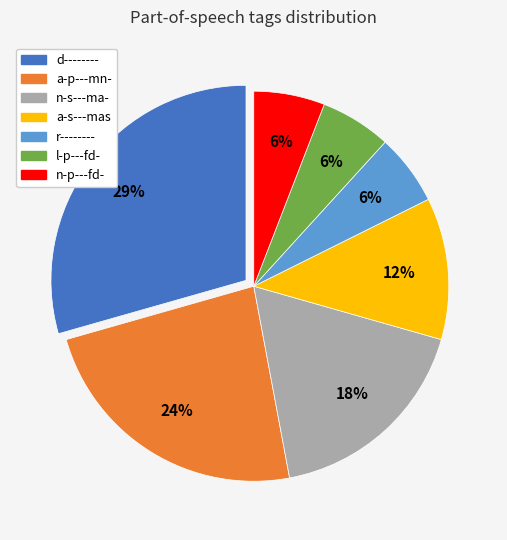

What percentage is the a-p---mn- slice, to the nearest percent?

24%